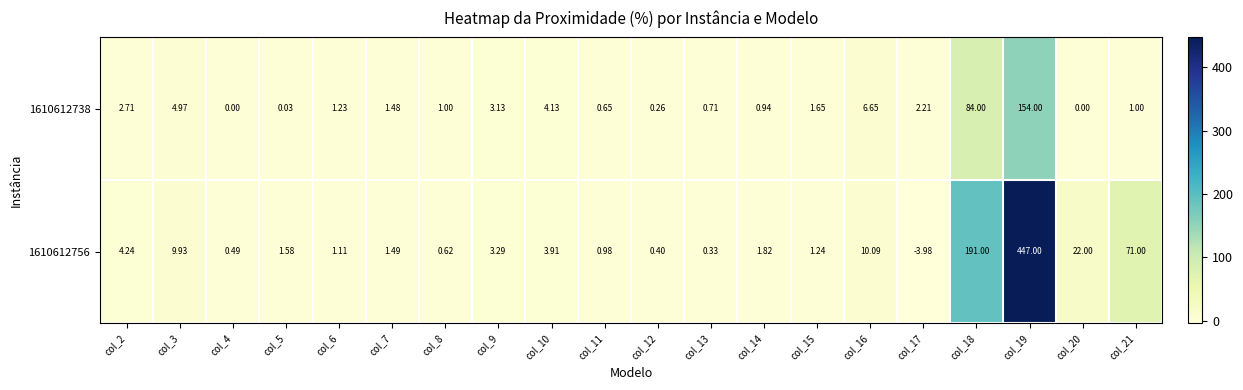

How many series are shown in this chart?

2